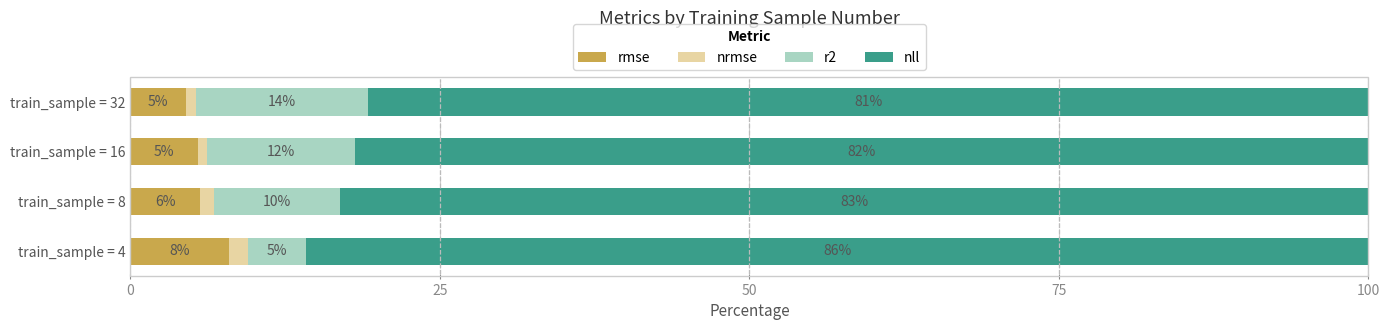

What is the total value across all series at train_sample = 4?

100.0